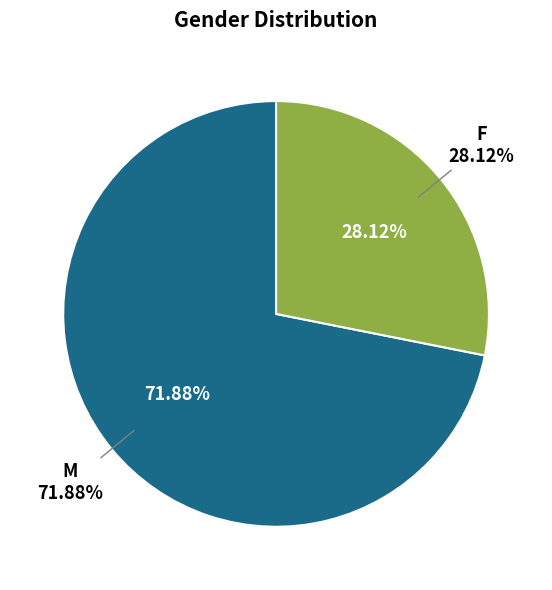

How many slices are in this pie chart?

2